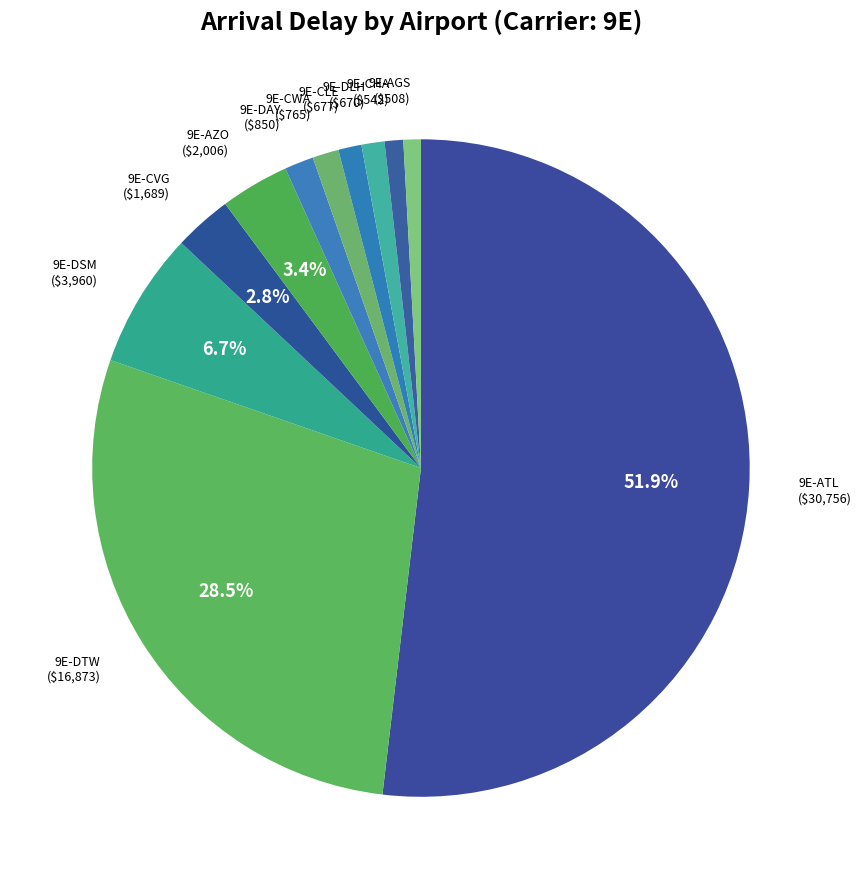

What percentage is the 9E-AZO slice, to the nearest percent?

3%